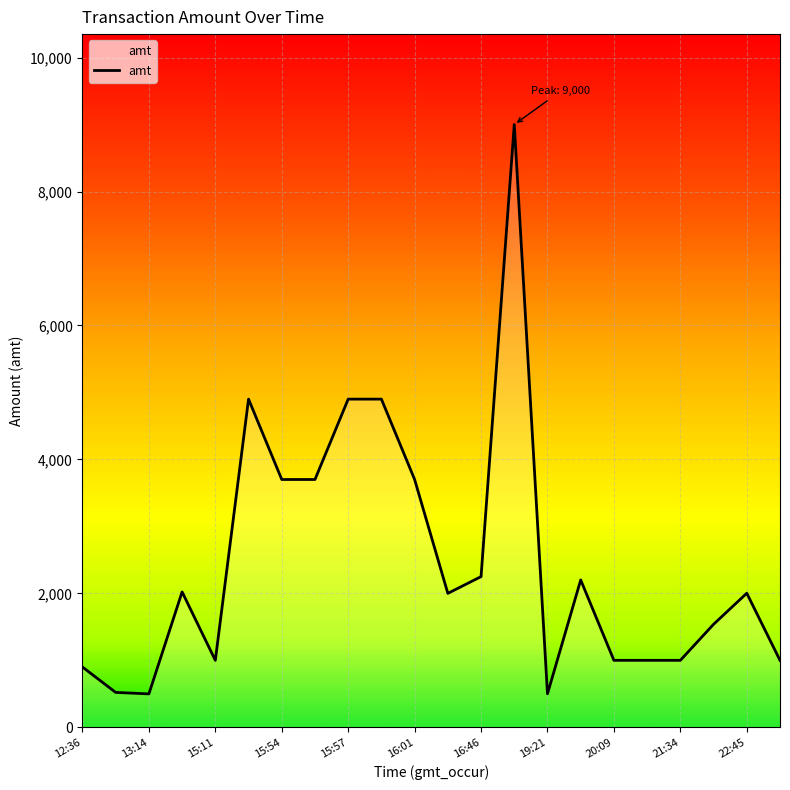

What is the greatest value displayed?

9000.0